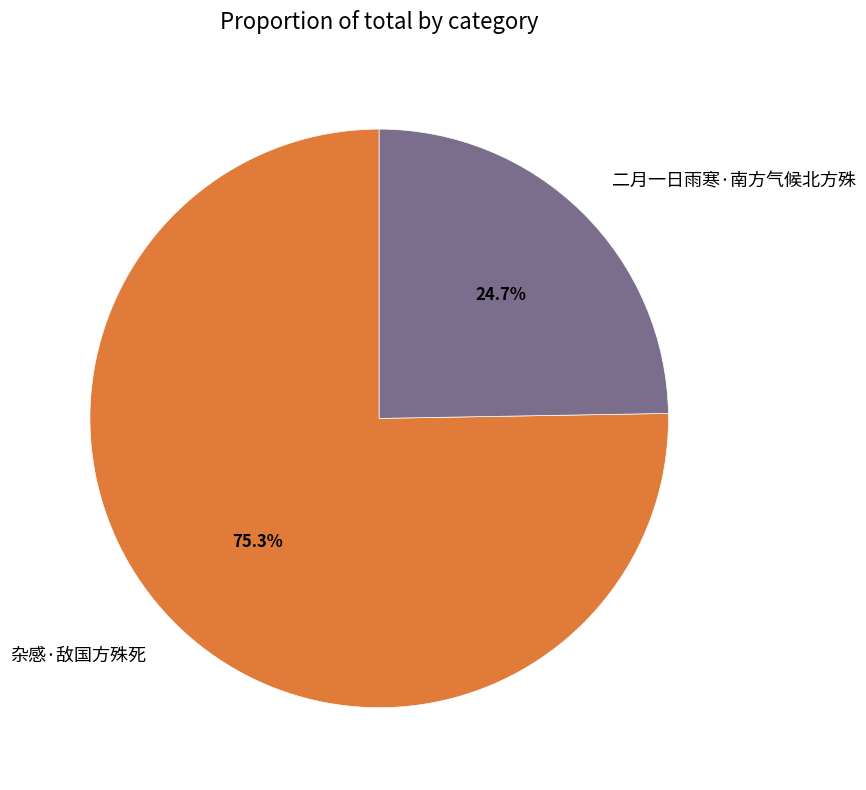

Rank the categories by value from lowest to highest.

二月一日雨寒·南方气候北方殊, 杂感·敌国方殊死